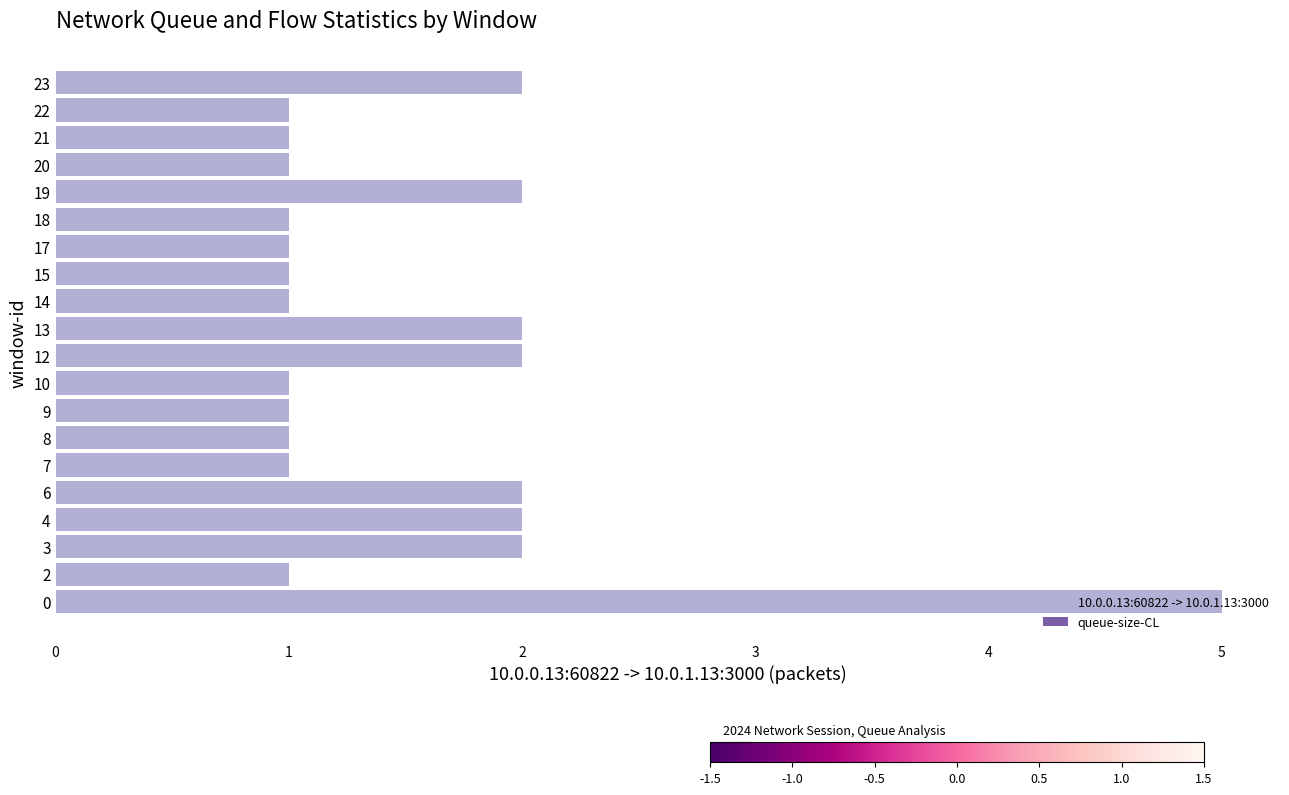

How many distinct data groups are displayed?

1